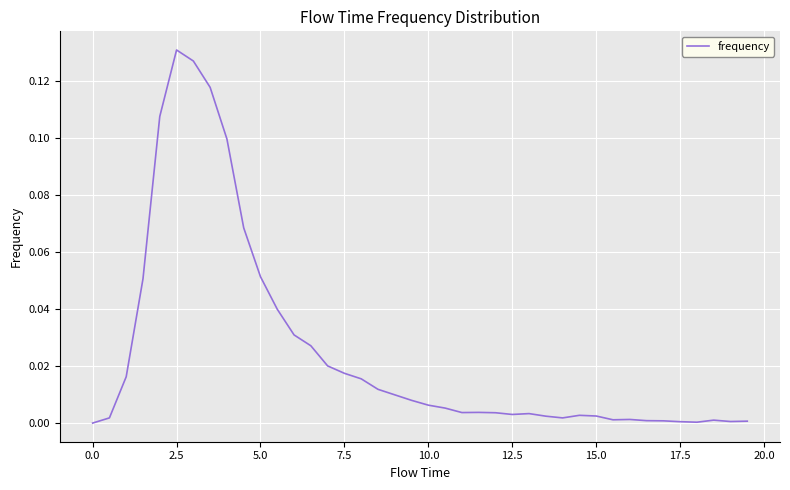

How many lines are shown in the chart?

1